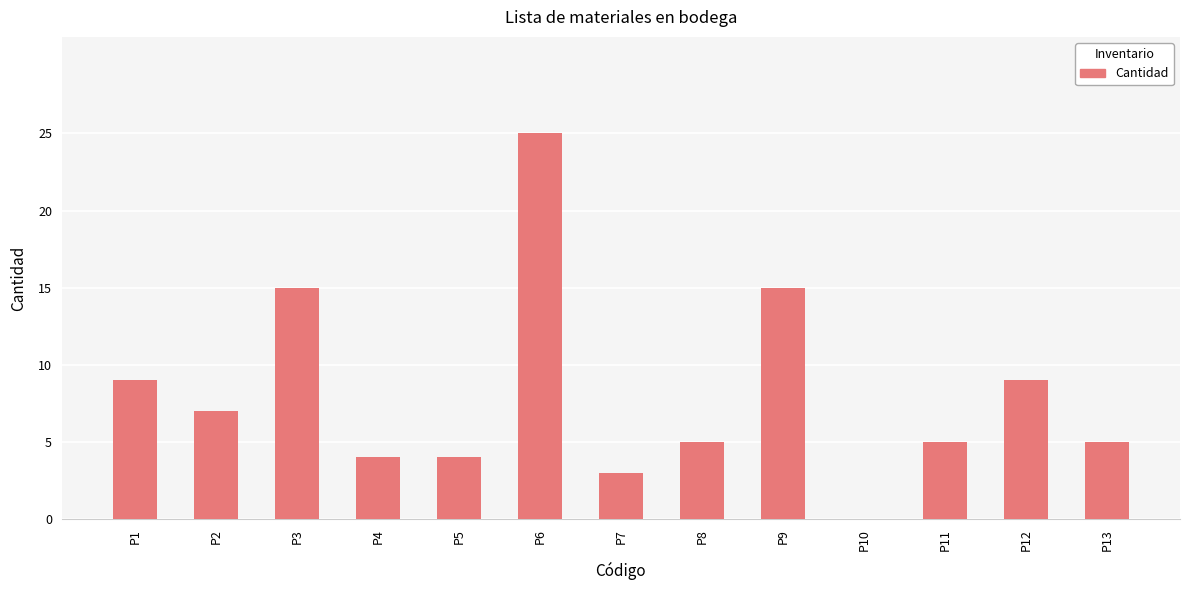

The chart shows a value of 15 at P12. True or false?

False